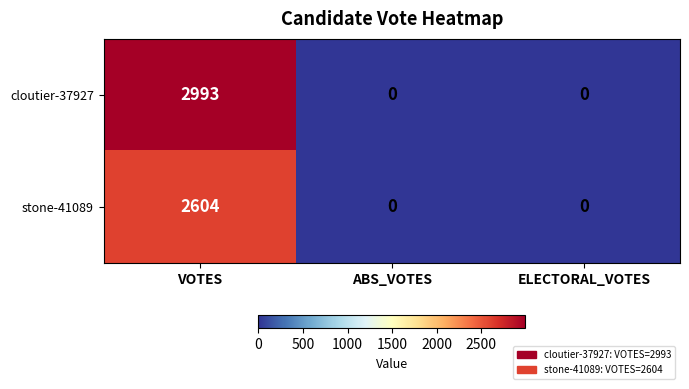

The cloutier-37927 series shows 0 at ABS_VOTES. True or false?

True